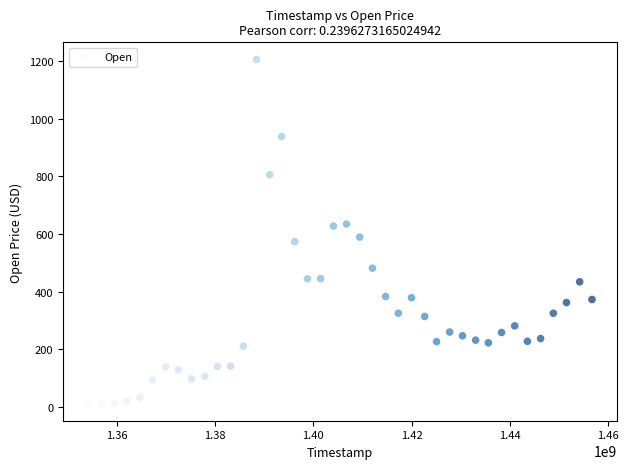

What is the range of Y values (max minus min)?

1193.5